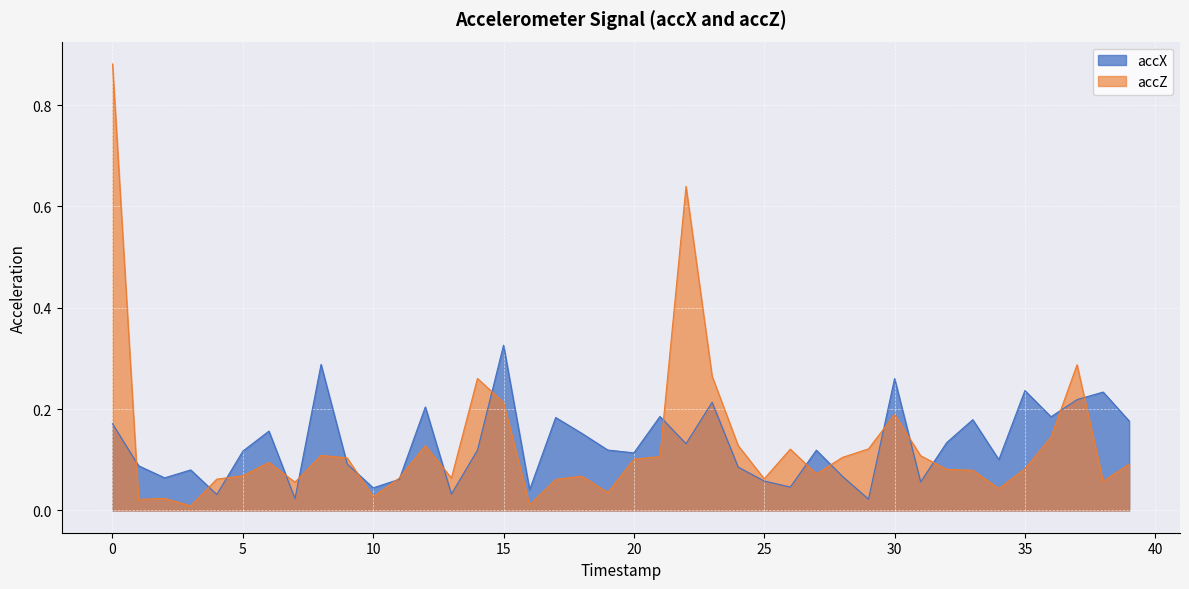

Where do accZ and accX first cross each other?

0 and 1